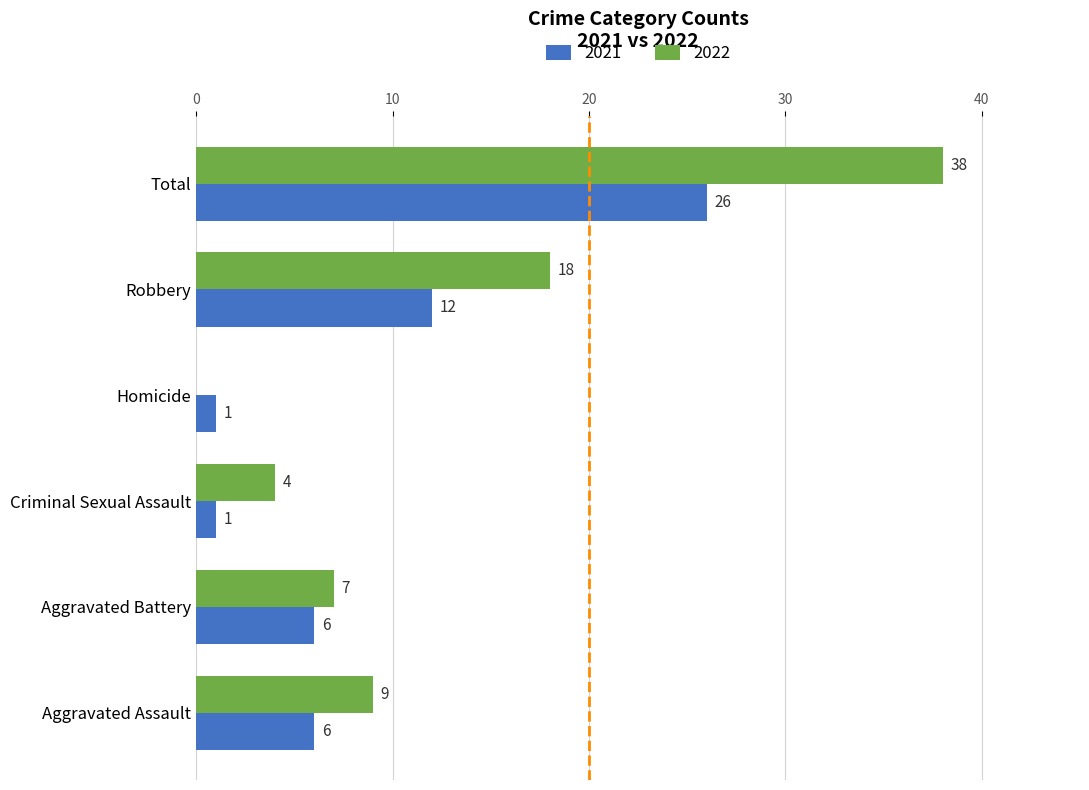

Count the number of categories in the chart.

6